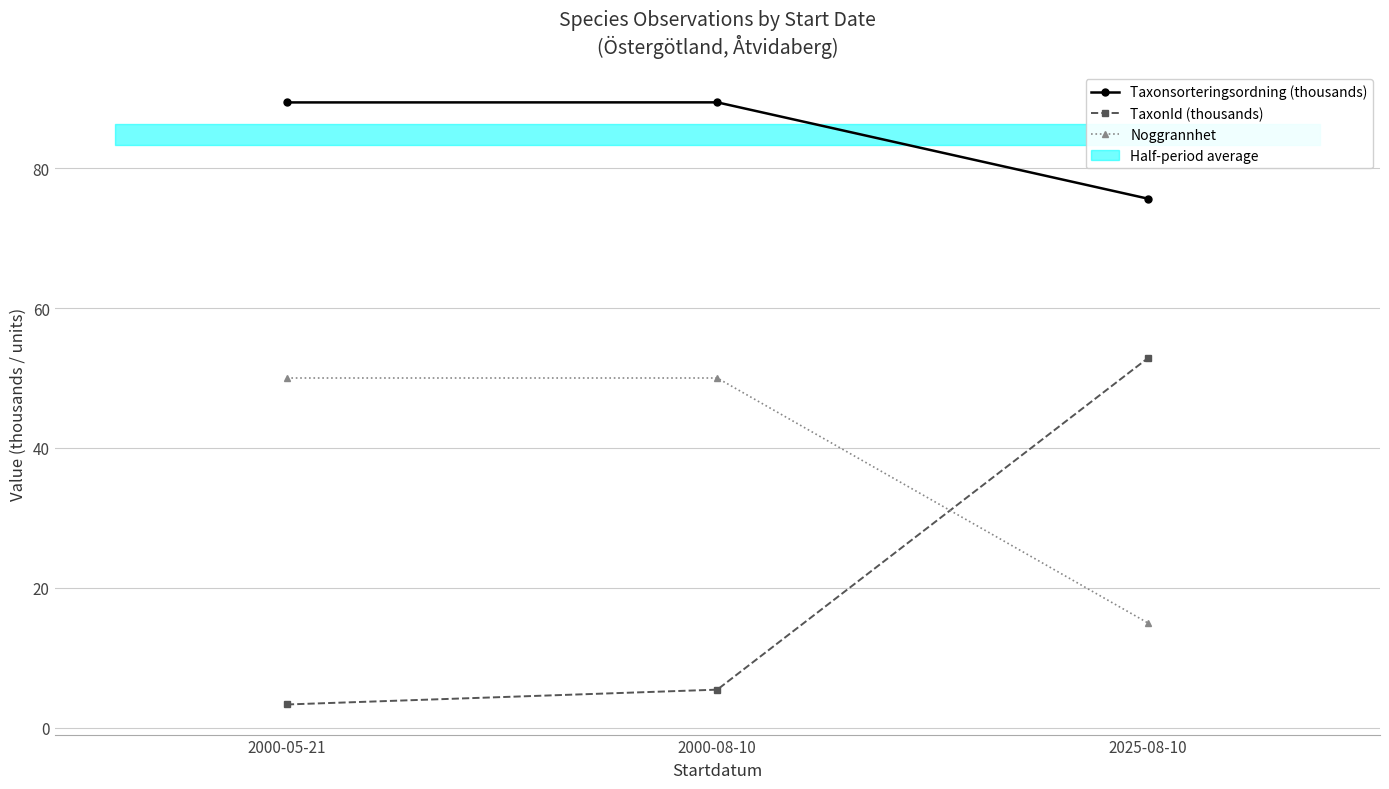

How many data points in Taxonsorteringsordning (thousands) are less than 89?

1